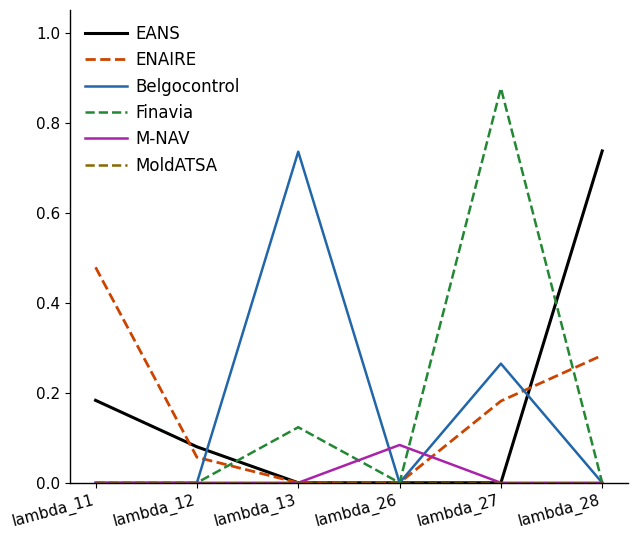

Which series changed the most between lambda_26 and lambda_28?

EANS